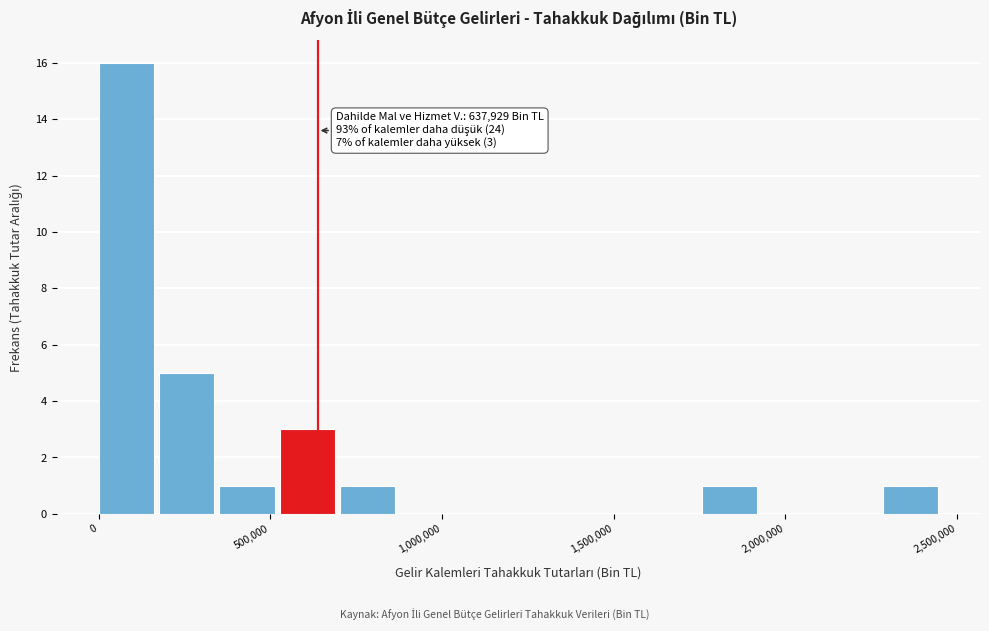

Read against the x-axis, roughly where is the centre of the tallest bar?

100000